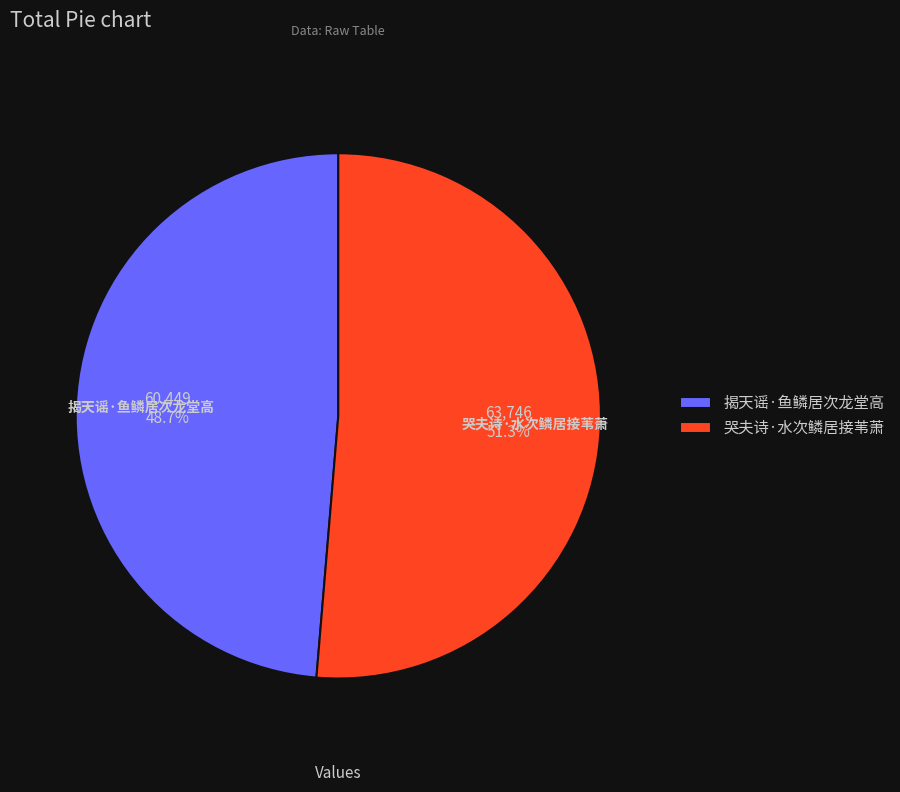

Which has a higher value, 哭夫诗·水次鳞居接苇萧 or 揭天谣·鱼鳞居次龙堂高?

哭夫诗·水次鳞居接苇萧